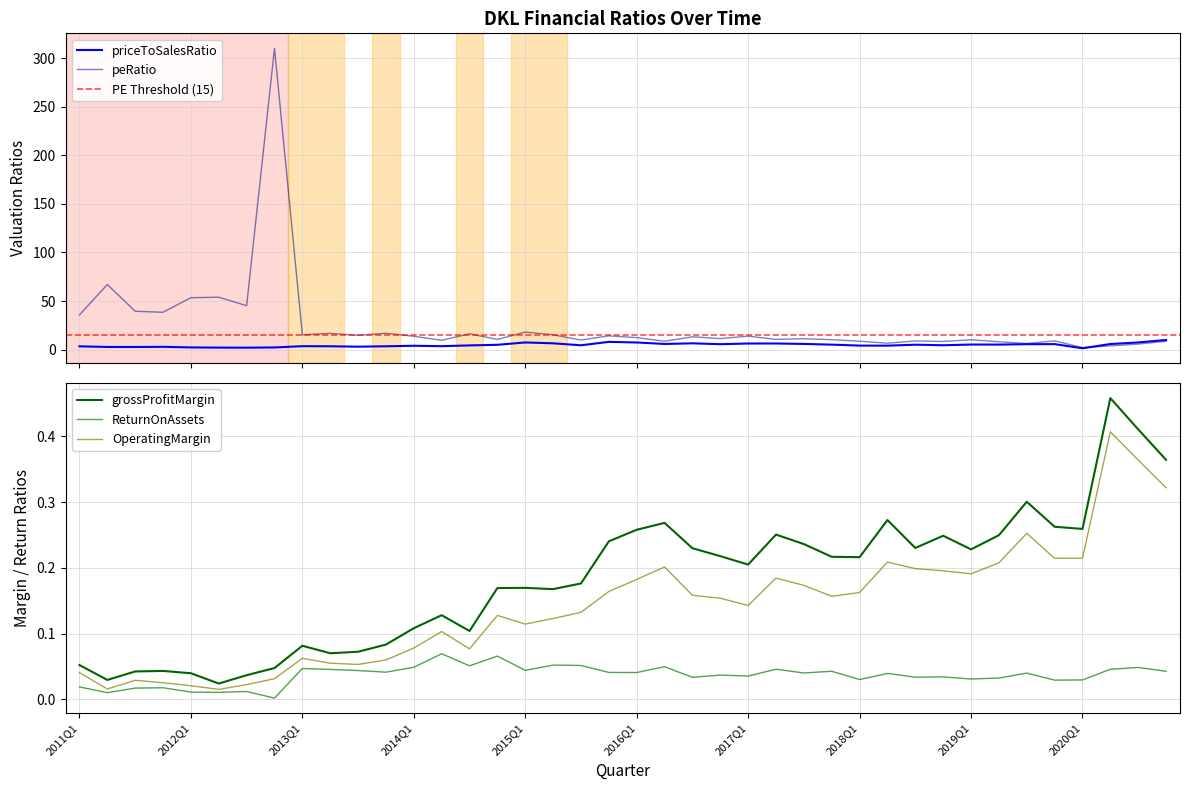

Is the value of peRatio at 2019Q1 greater than the value of ReturnOnAssets at 2015Q1?

Yes